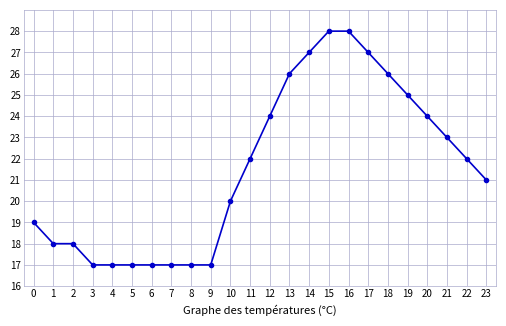

Is it true that the value at 13 is 26?

True